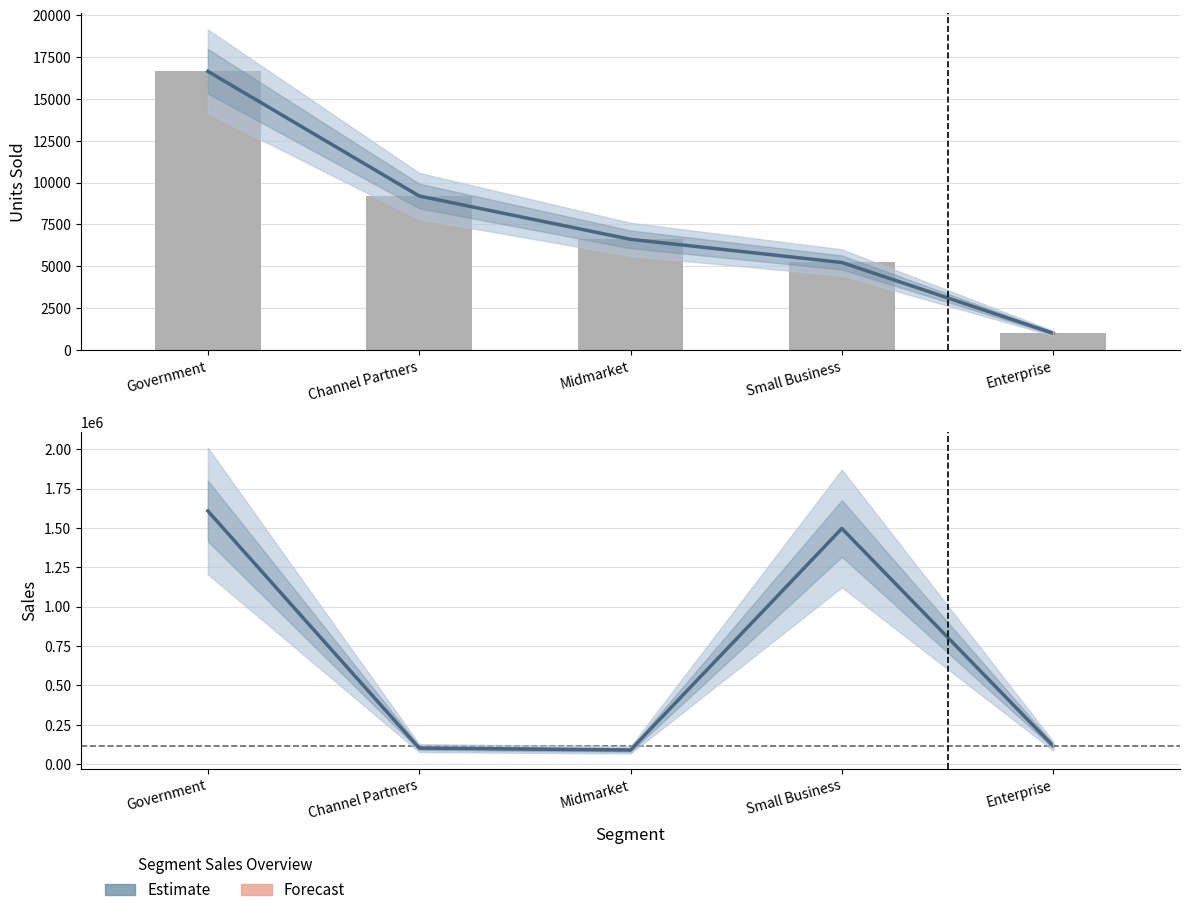

Reading left to right, what are all the values shown in this chart?

Government=1608756.9	Channel Partners=101900.3	Midmarket=89598.4	Small Business=1497237.0	Enterprise=115552.4